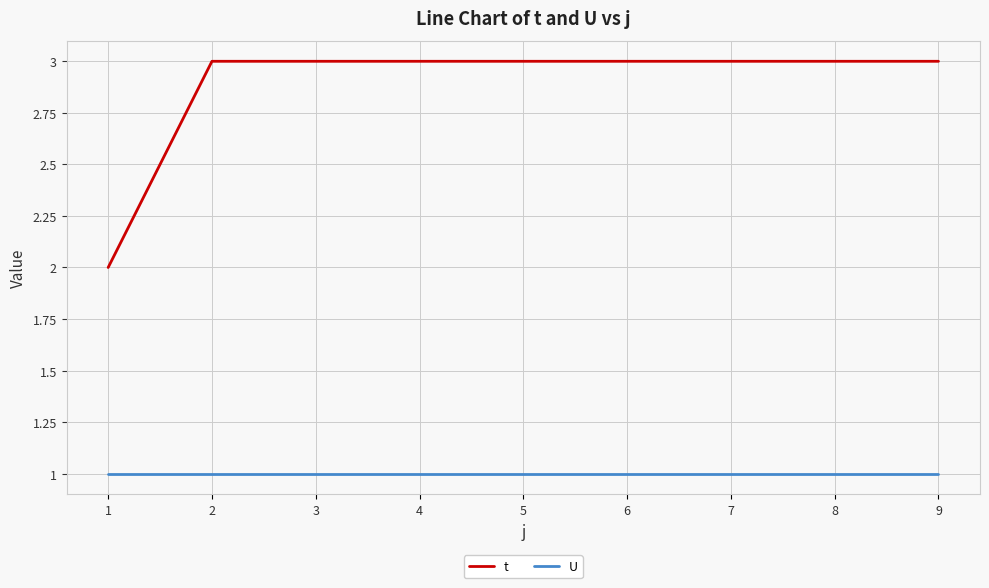

Which series has the widest spread of values?

t